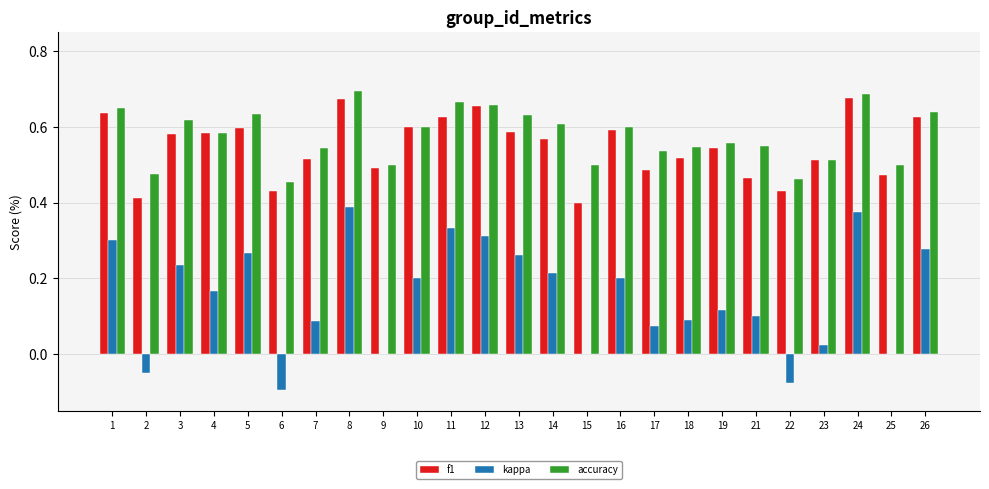

Is the value of kappa at 16 greater than the value of accuracy at 18?

No